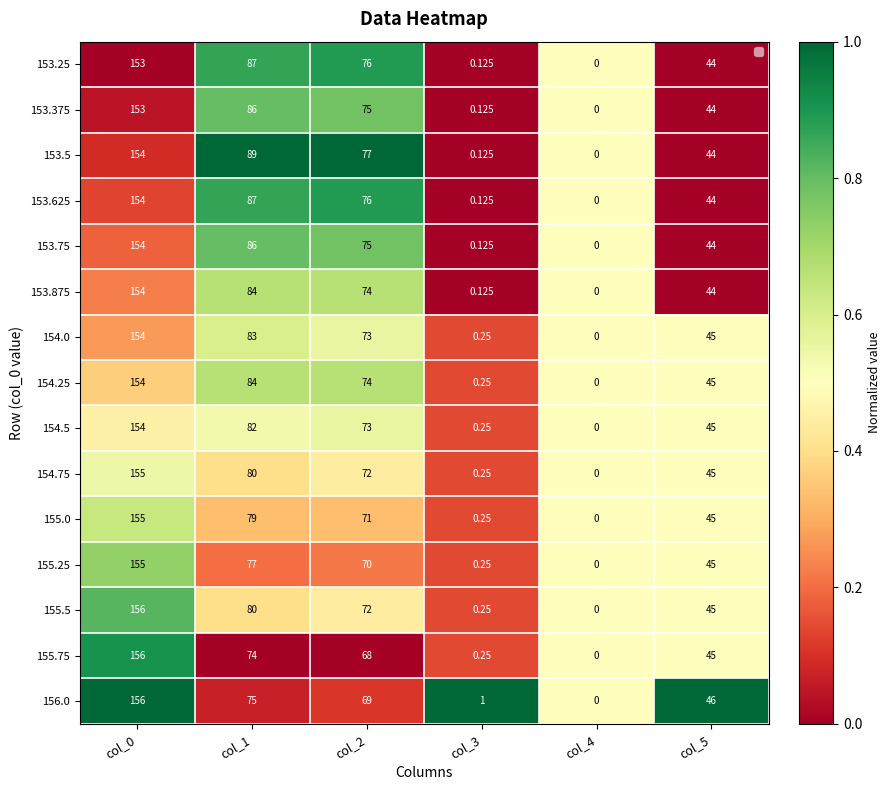

Is the value of 153.25 at col_4 greater than the value of 154.5 at col_3?

No